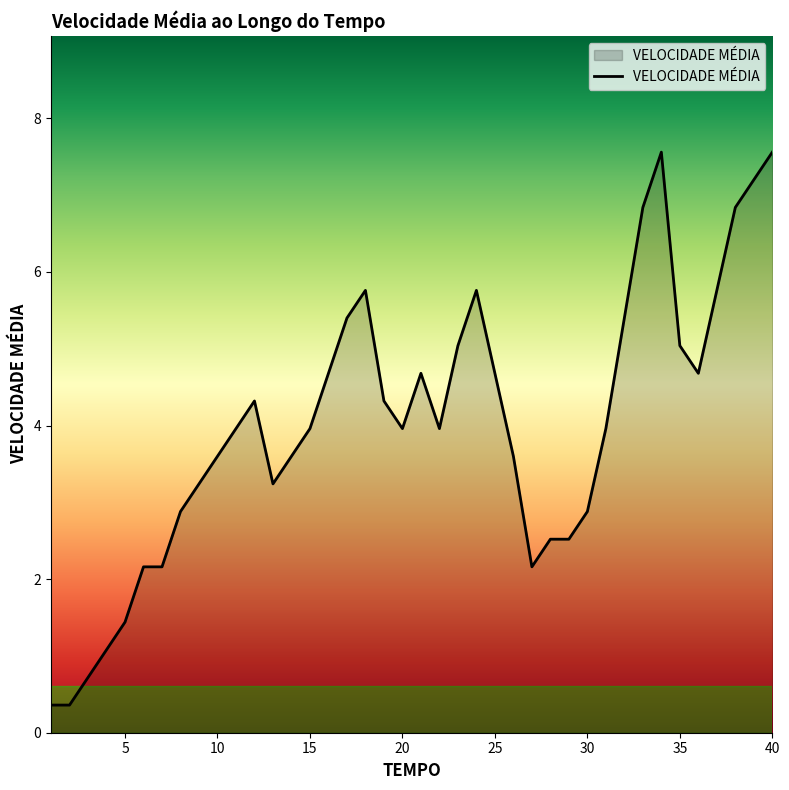

Count the number of categories in the chart.

40